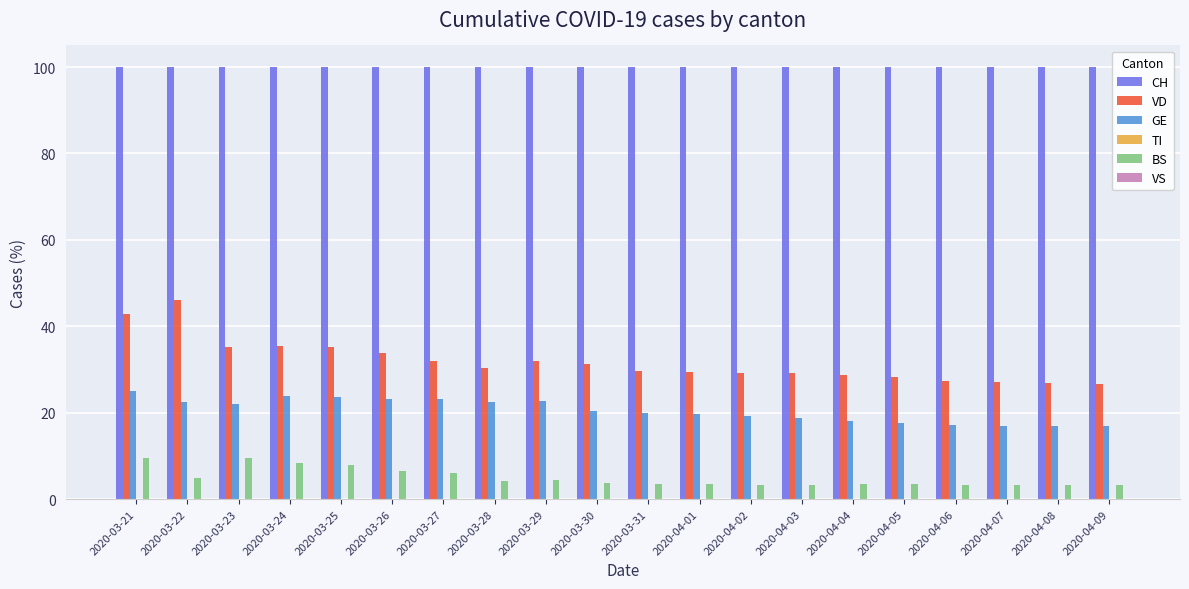

What is the label of the 17th bar from the right?

2020-03-24